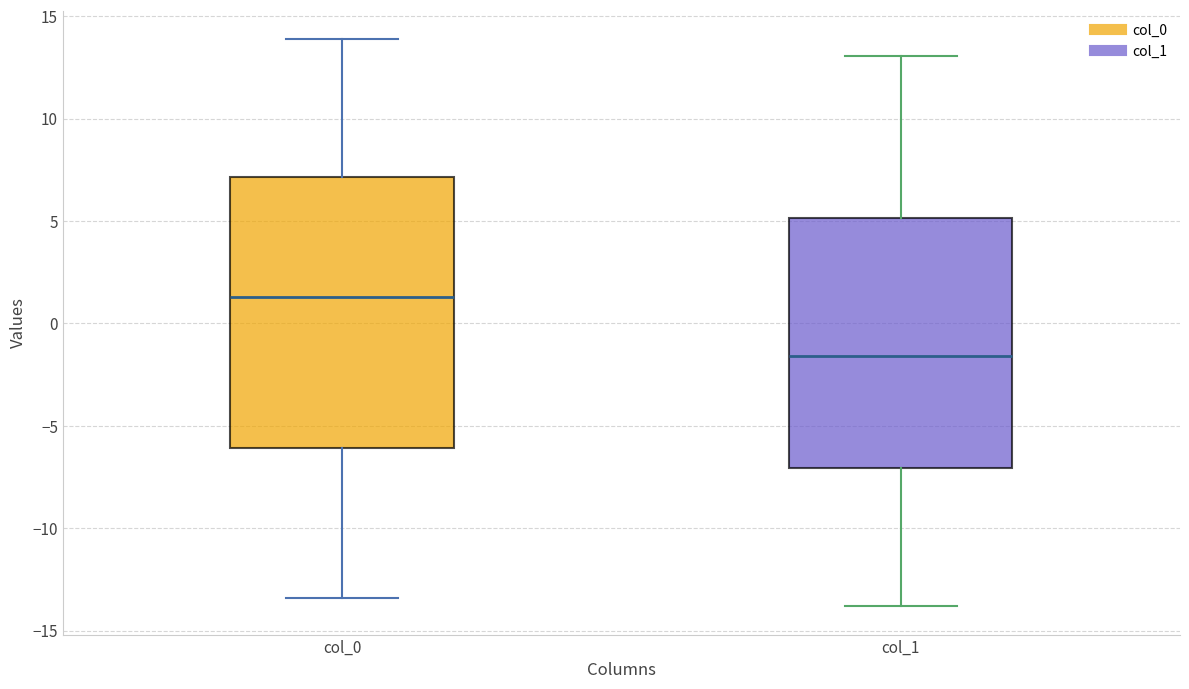

Which box has the lowest median line?

col_1